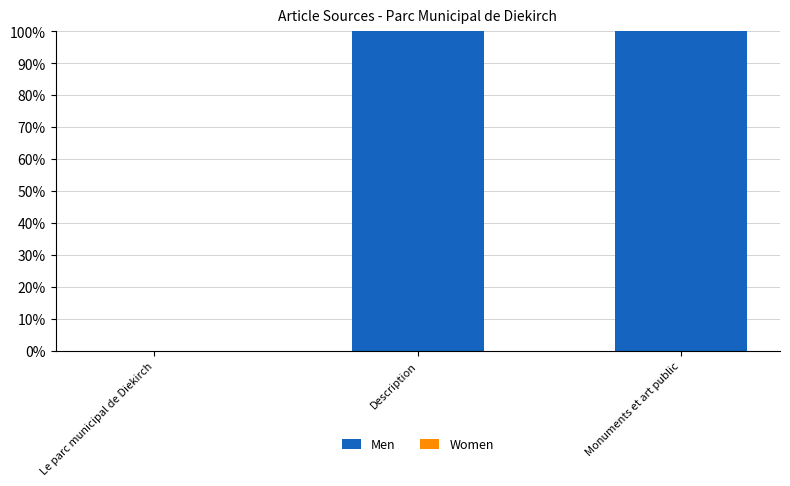

What is the greatest value displayed?

100